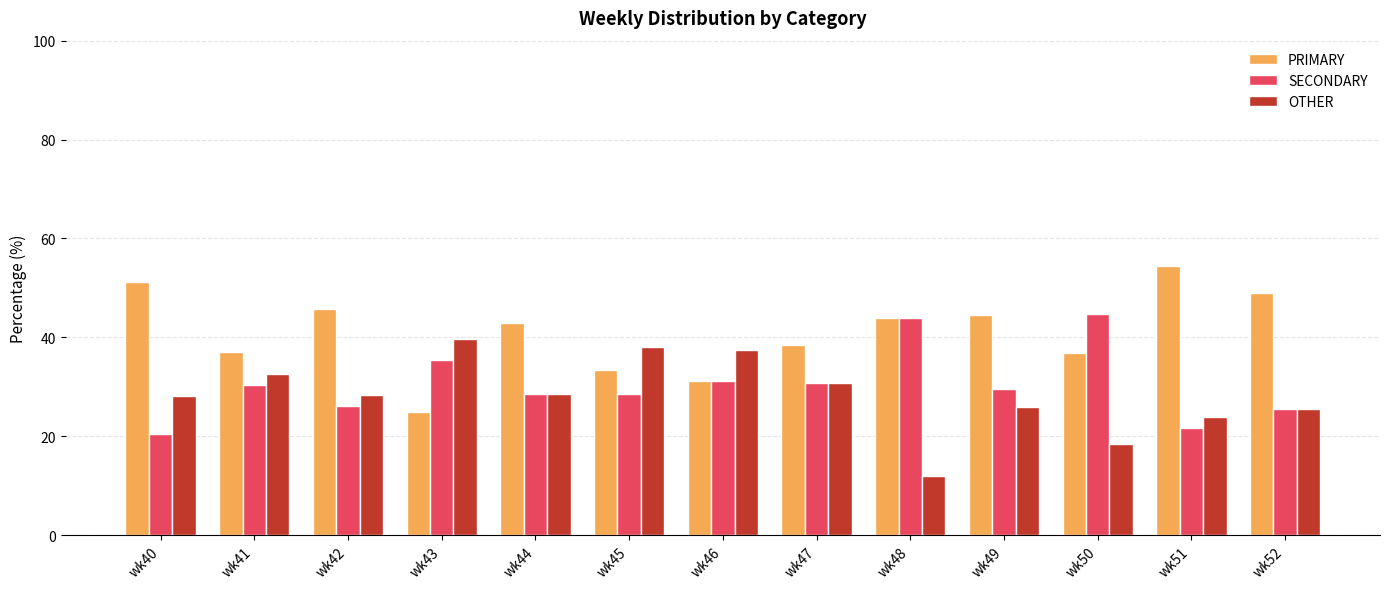

List the series in order of their peak value, highest first.

PRIMARY, SECONDARY, OTHER